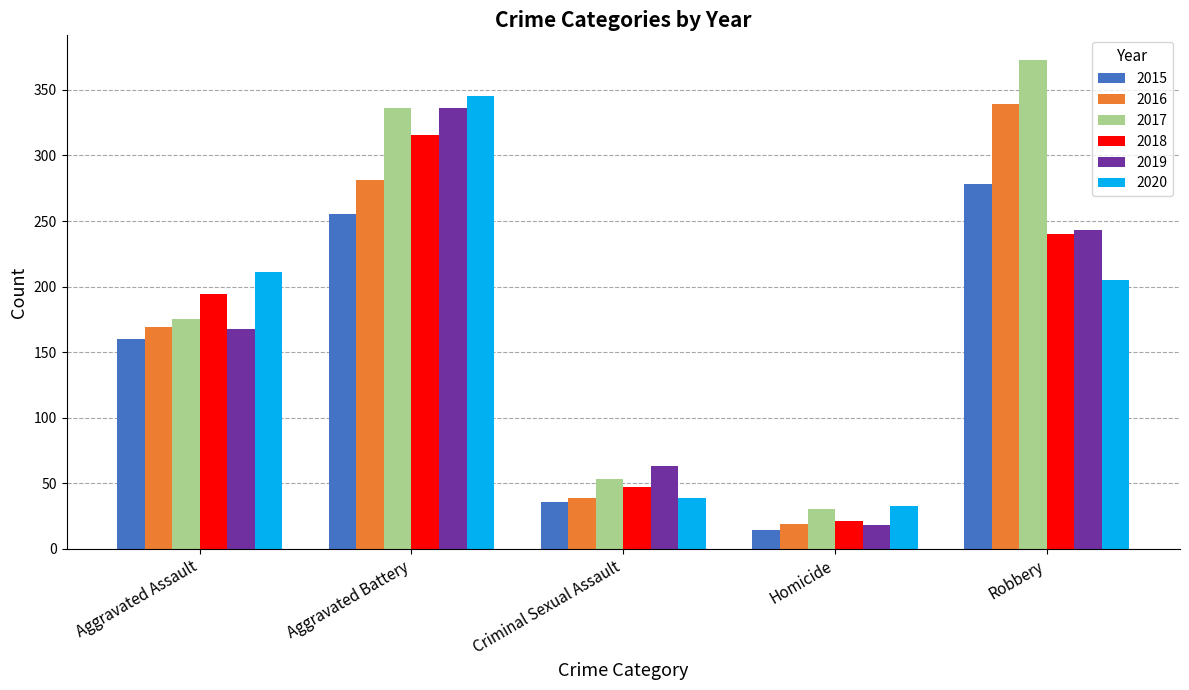

Rank the categories by 2017 value from lowest to highest.

Homicide, Criminal Sexual Assault, Aggravated Assault, Aggravated Battery, Robbery